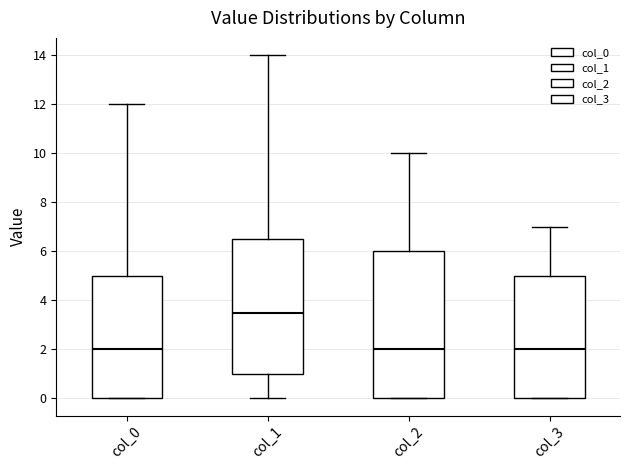

Which box is the tallest, from its lower edge to its upper edge?

col_2